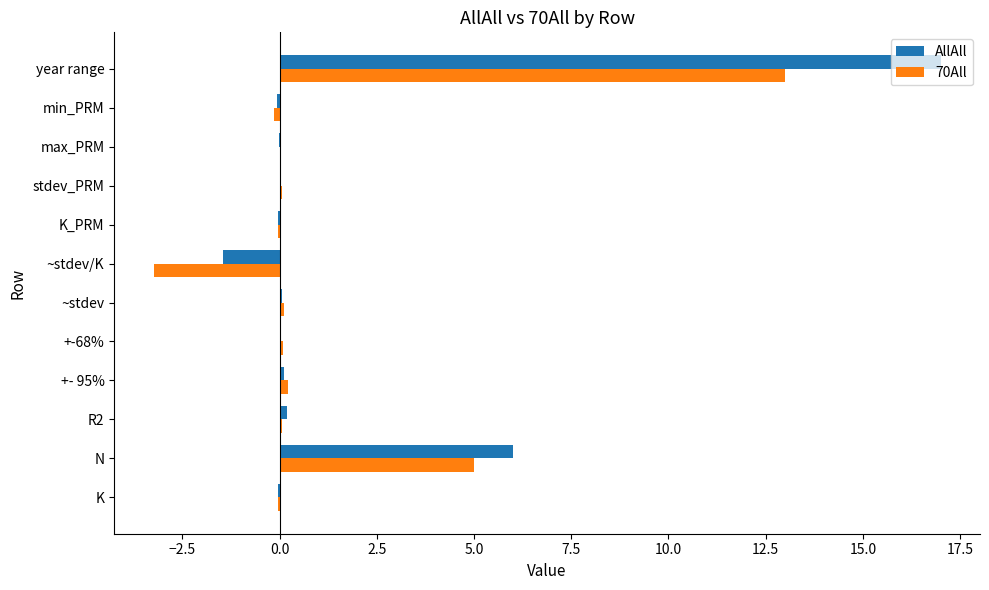

Between K and N, which series saw the biggest shift?

AllAll